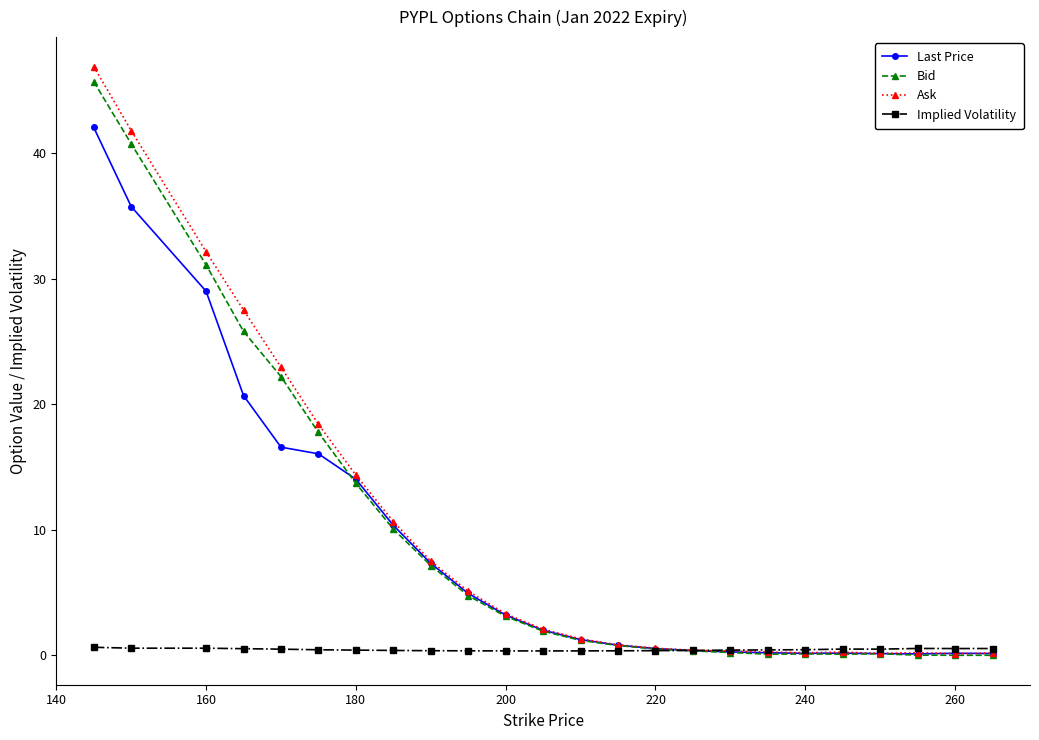

Which series has the largest range (max minus min)?

Ask